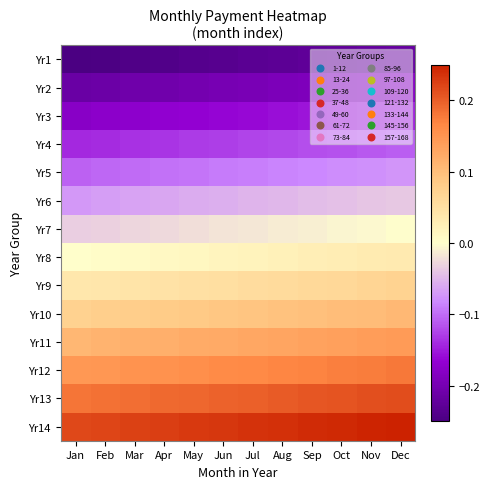

Reading right to left, what are all the values shown in this chart?

Yr1: Dec=-0.2	Nov=-0.2	Oct=-0.2	Sep=-0.2	Aug=-0.2	Jul=-0.2	Jun=-0.2	May=-0.2	Apr=-0.2	Mar=-0.2	Feb=-0.2	Jan=-0.2
Yr2: Dec=-0.2	Nov=-0.2	Oct=-0.2	Sep=-0.2	Aug=-0.2	Jul=-0.2	Jun=-0.2	May=-0.2	Apr=-0.2	Mar=-0.2	Feb=-0.2	Jan=-0.2
Yr3: Dec=-0.1	Nov=-0.1	Oct=-0.2	Sep=-0.2	Aug=-0.2	Jul=-0.2	Jun=-0.2	May=-0.2	Apr=-0.2	Mar=-0.2	Feb=-0.2	Jan=-0.2
Yr4: Dec=-0.1	Nov=-0.1	Oct=-0.1	Sep=-0.1	Aug=-0.1	Jul=-0.1	Jun=-0.1	May=-0.1	Apr=-0.1	Mar=-0.1	Feb=-0.1	Jan=-0.1
Yr5: Dec=-0.1	Nov=-0.1	Oct=-0.1	Sep=-0.1	Aug=-0.1	Jul=-0.1	Jun=-0.1	May=-0.1	Apr=-0.1	Mar=-0.1	Feb=-0.1	Jan=-0.1
Yr6: Dec=-0.0	Nov=-0.0	Oct=-0.0	Sep=-0.0	Aug=-0.0	Jul=-0.1	Jun=-0.1	May=-0.1	Apr=-0.1	Mar=-0.1	Feb=-0.1	Jan=-0.1
Yr7: Dec=-0.0	Nov=-0.0	Oct=-0.0	Sep=-0.0	Aug=-0.0	Jul=-0.0	Jun=-0.0	May=-0.0	Apr=-0.0	Mar=-0.0	Feb=-0.0	Jan=-0.0
Yr8: Dec=0.0	Nov=0.0	Oct=0.0	Sep=0.0	Aug=0.0	Jul=0.0	Jun=0.0	May=0.0	Apr=0.0	Mar=0.0	Feb=0.0	Jan=0.0
Yr9: Dec=0.1	Nov=0.1	Oct=0.1	Sep=0.1	Aug=0.1	Jul=0.1	Jun=0.1	May=0.0	Apr=0.0	Mar=0.0	Feb=0.0	Jan=0.0
Yr10: Dec=0.1	Nov=0.1	Oct=0.1	Sep=0.1	Aug=0.1	Jul=0.1	Jun=0.1	May=0.1	Apr=0.1	Mar=0.1	Feb=0.1	Jan=0.1
Yr11: Dec=0.1	Nov=0.1	Oct=0.1	Sep=0.1	Aug=0.1	Jul=0.1	Jun=0.1	May=0.1	Apr=0.1	Mar=0.1	Feb=0.1	Jan=0.1
Yr12: Dec=0.2	Nov=0.2	Oct=0.2	Sep=0.2	Aug=0.2	Jul=0.2	Jun=0.2	May=0.2	Apr=0.2	Mar=0.2	Feb=0.1	Jan=0.1
Yr13: Dec=0.2	Nov=0.2	Oct=0.2	Sep=0.2	Aug=0.2	Jul=0.2	Jun=0.2	May=0.2	Apr=0.2	Mar=0.2	Feb=0.2	Jan=0.2
Yr14: Dec=0.2	Nov=0.2	Oct=0.2	Sep=0.2	Aug=0.2	Jul=0.2	Jun=0.2	May=0.2	Apr=0.2	Mar=0.2	Feb=0.2	Jan=0.2